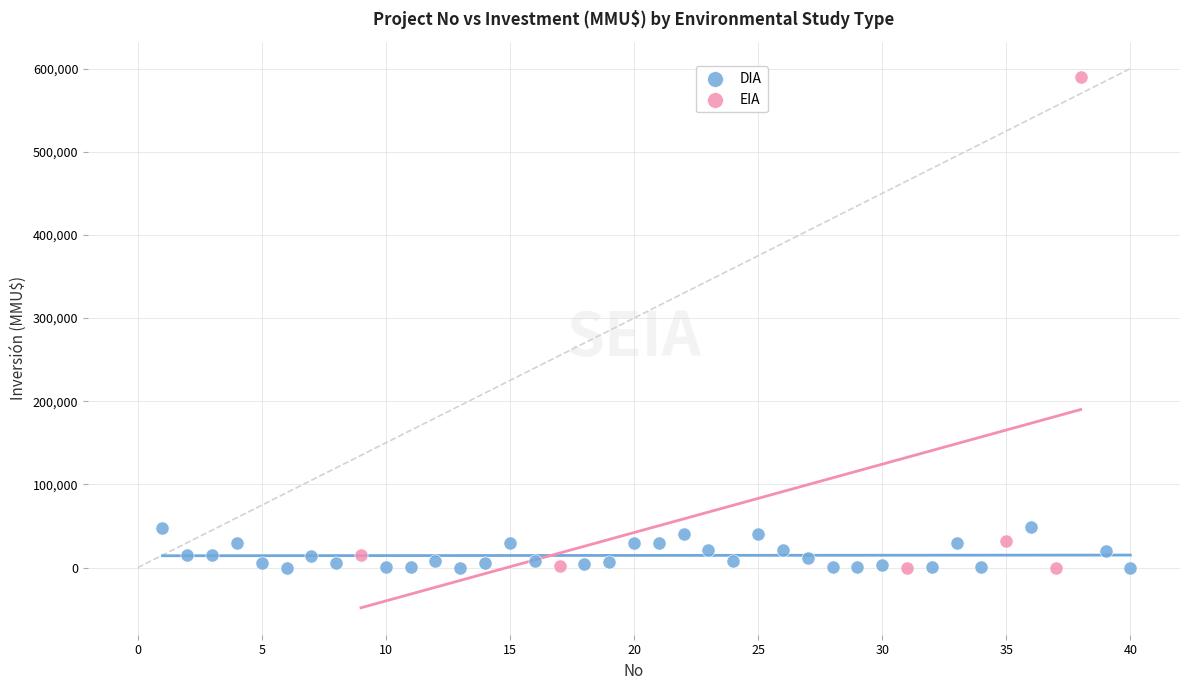

Which series contains the highest Y value?

EIA